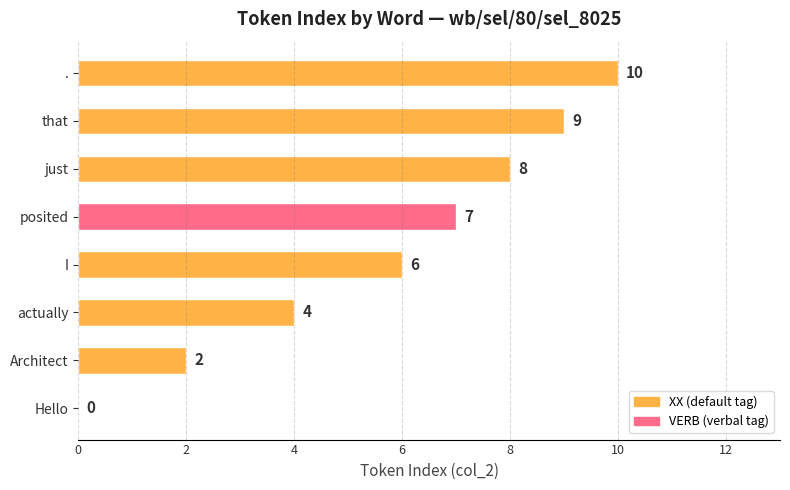

What is the sum of all values?

46